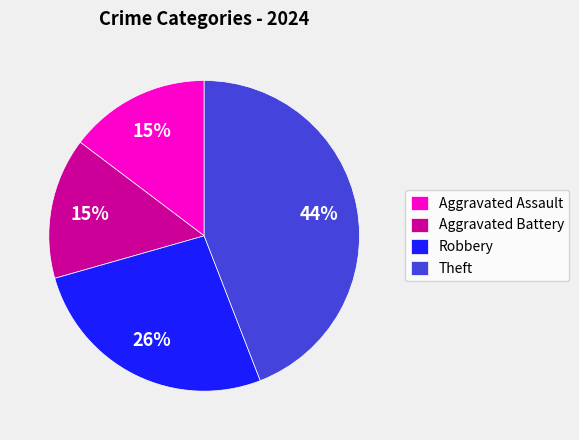

What is the ratio of the value at Aggravated Battery to the value at Robbery?

0.6